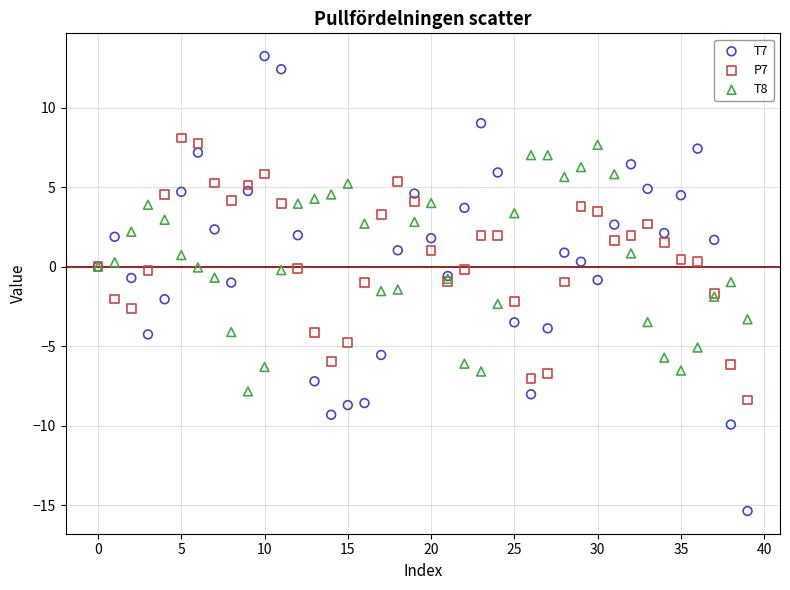

What are all the series names shown in the legend?

T7, P7, T8